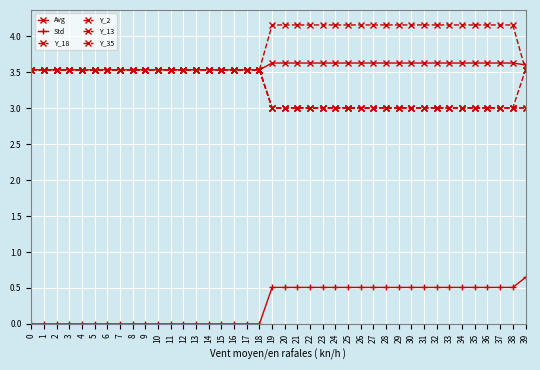

Which series has the largest total across all categories?

Y_2